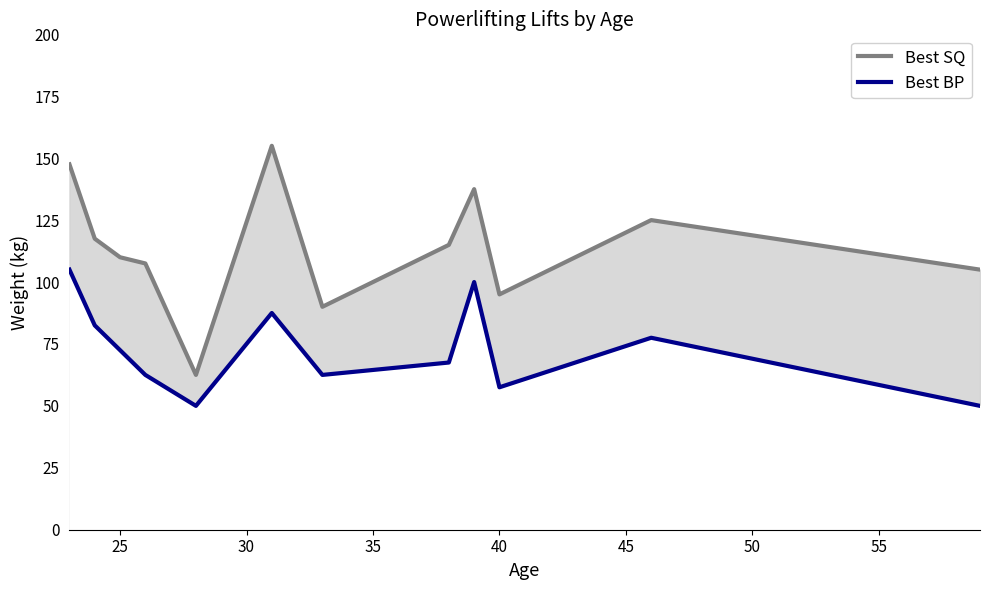

Reading right to left, what are all the values shown in this chart?

Best SQ: 105.0	125.0	95.0	137.5	115.0	90.0	155.0	62.5	107.5	110.0	117.5	147.5
Best BP: 50.0	77.5	57.5	100.0	67.5	62.5	87.5	50.0	62.5	72.5	82.5	105.0